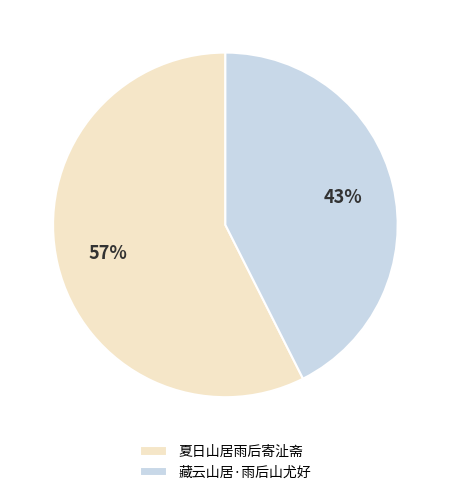

Do 夏日山居雨后寄沚斋 and 藏云山居·雨后山尤好 together represent more than half of the pie?

Yes